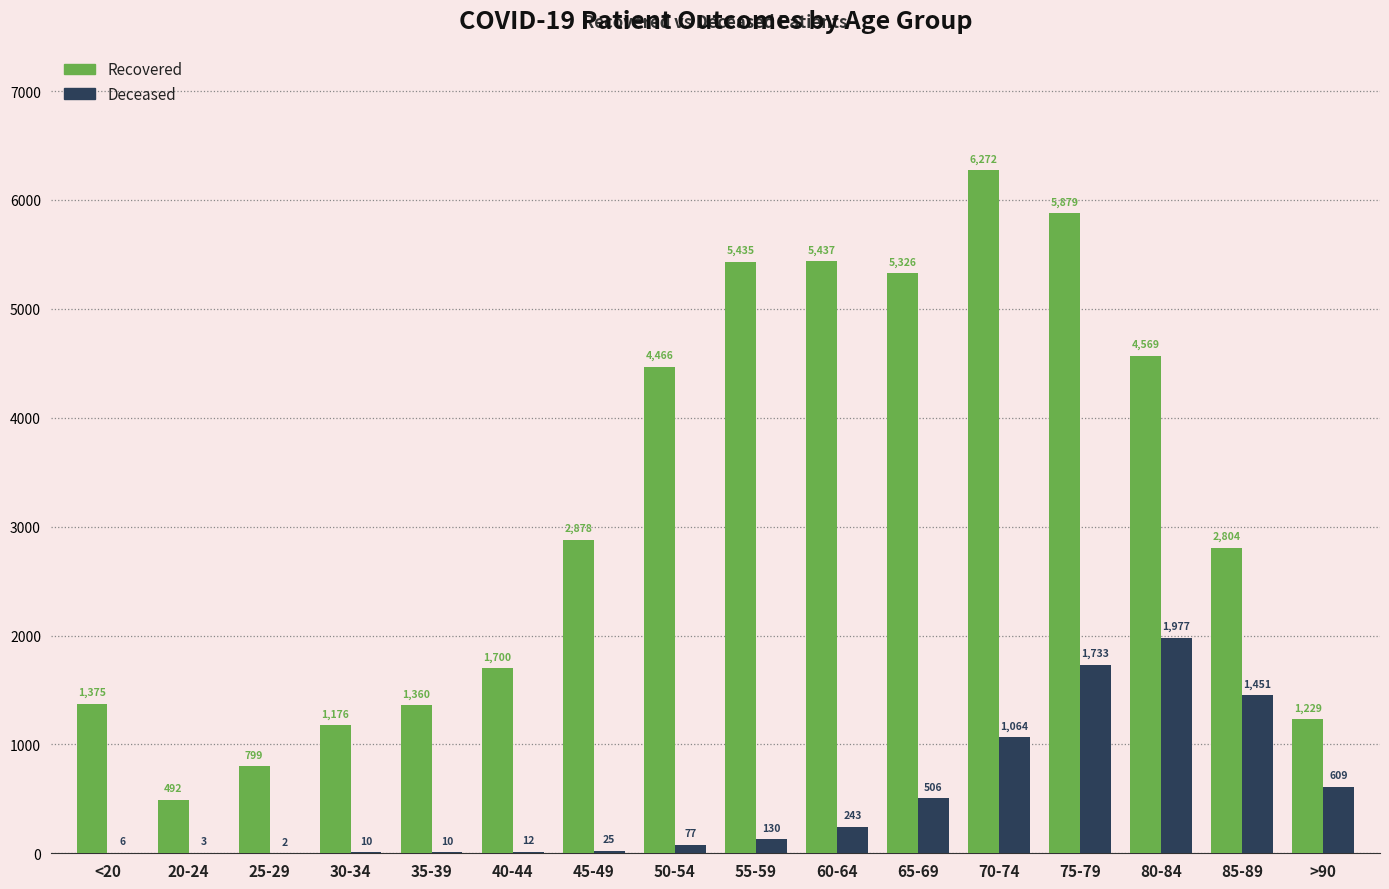

Which label corresponds to the largest value in the chart?

70-74